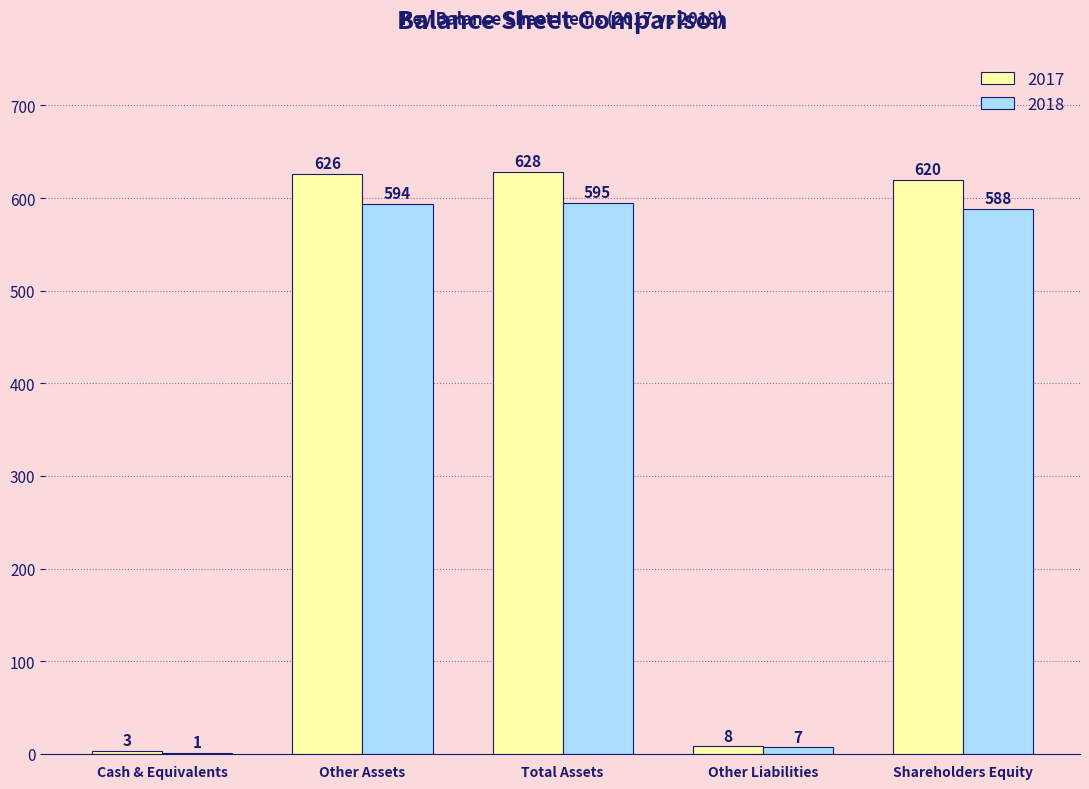

Where is 2017 nearest to the value 315?

Shareholders Equity